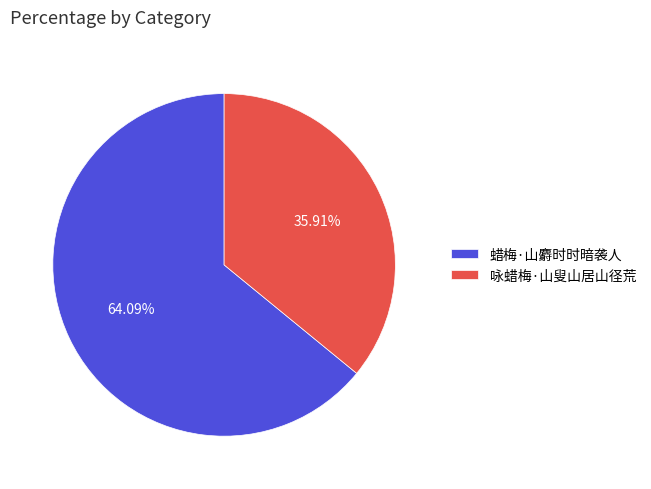

What is the largest slice in the pie chart?

蜡梅·山麝时时暗袭人